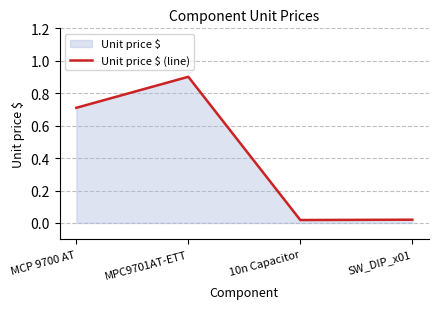

Reading left to right, extract all data points from this chart.

0.7	0.9	0.0	0.0